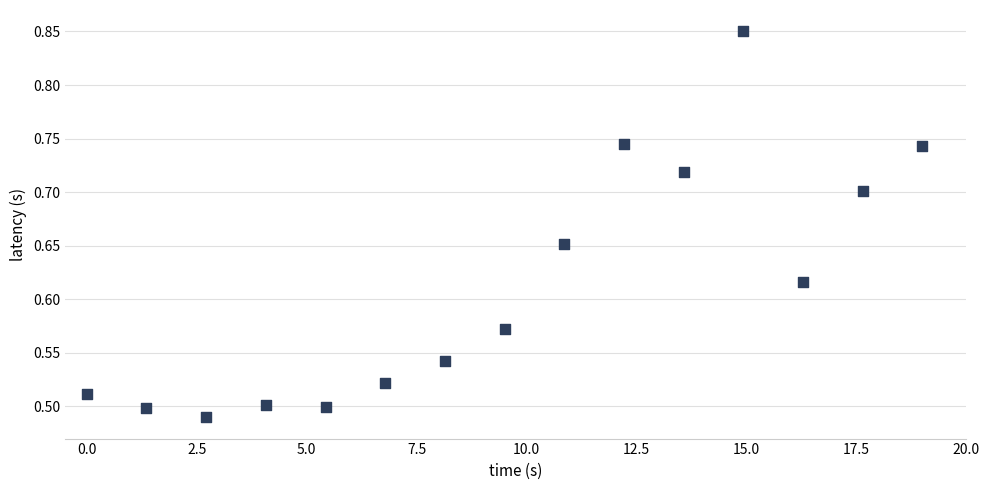

What is the range of Y values (max minus min)?

0.4